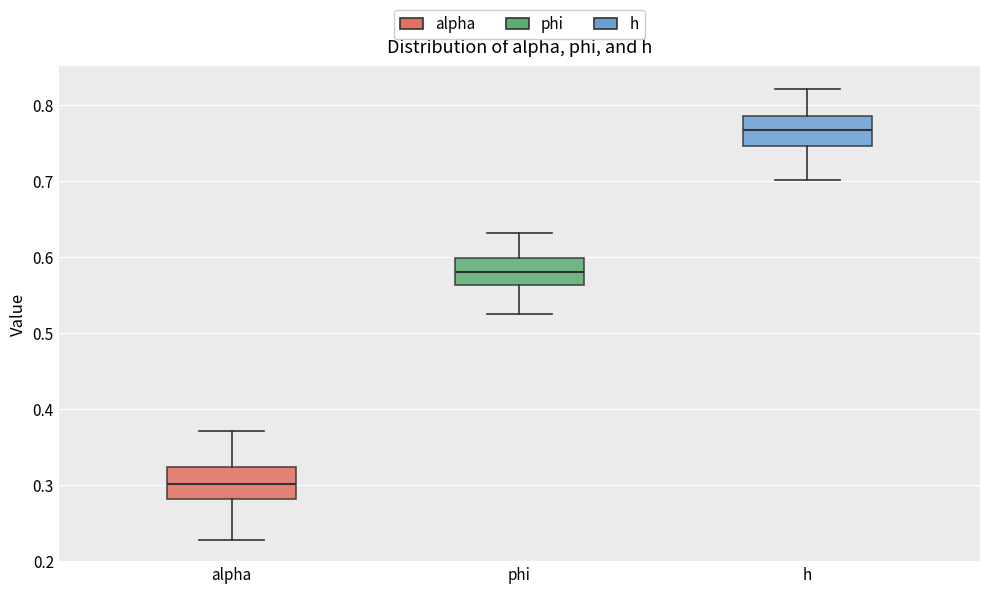

Reading left to right, read every box against the y-axis: the position of its median line, the range the box covers, and the ends of its whiskers. The values are not printed on the chart, so give them approximately, as read against the axis.

alpha: median 0.30, box 0.28 to 0.32, whiskers 0.23 to 0.37
phi: median 0.58, box 0.56 to 0.60, whiskers 0.52 to 0.63
h: median 0.77, box 0.75 to 0.79, whiskers 0.70 to 0.82